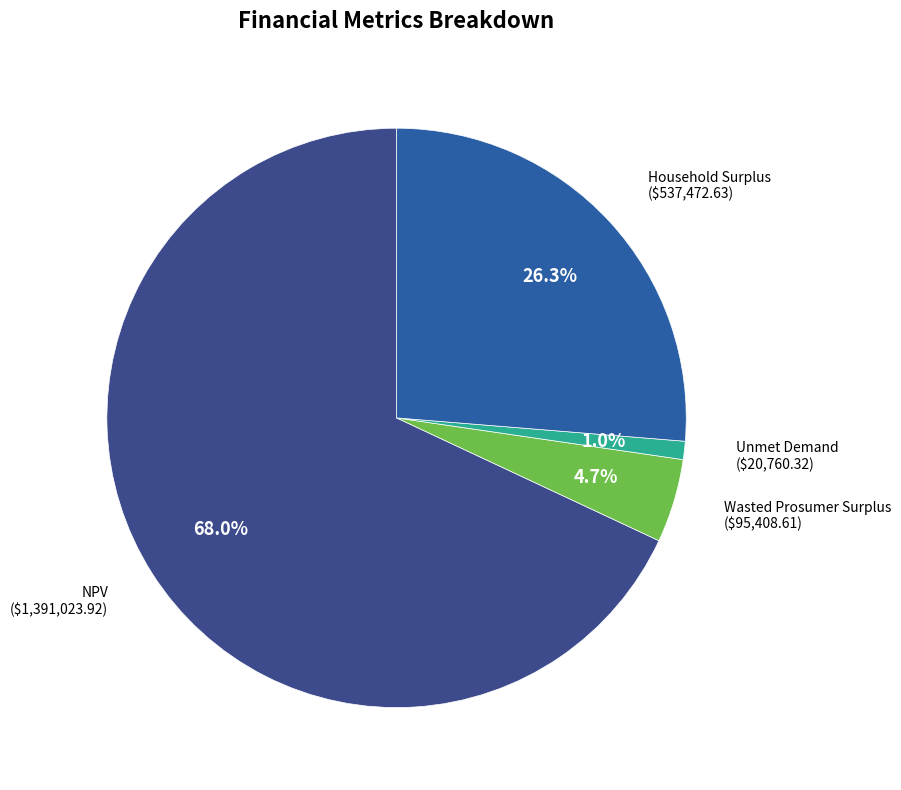

How many slices are in this pie chart?

4